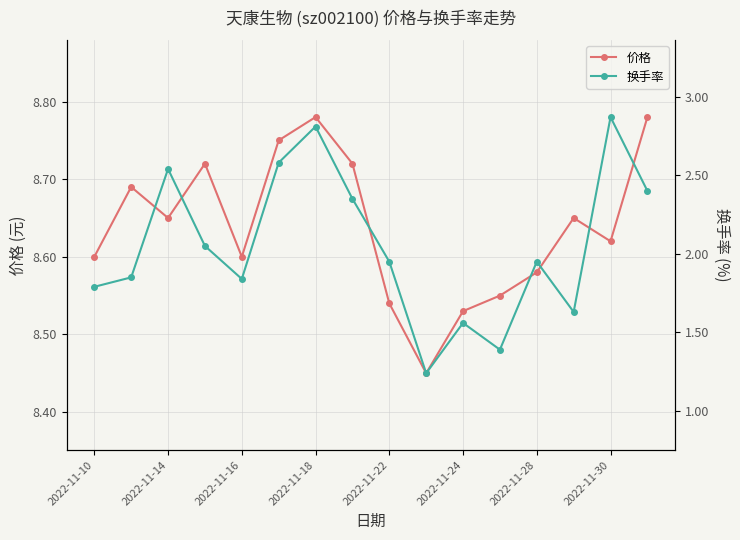

In 换手率, how many points are higher than both neighbors (excluding endpoints)?

5